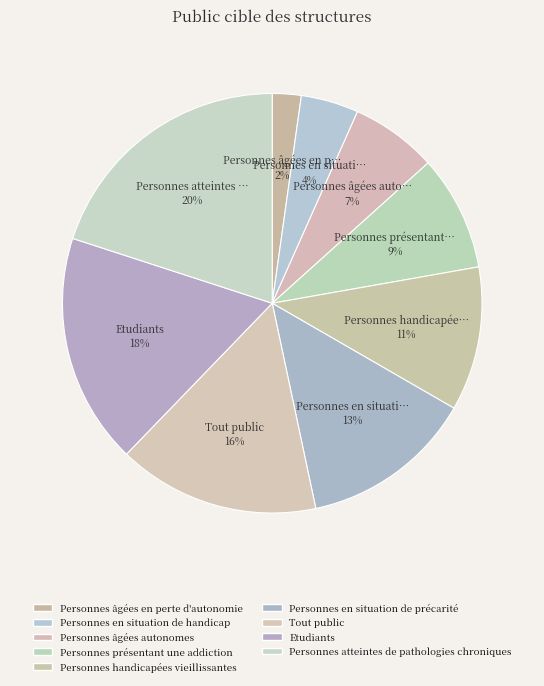

How many slices are in this pie chart?

9